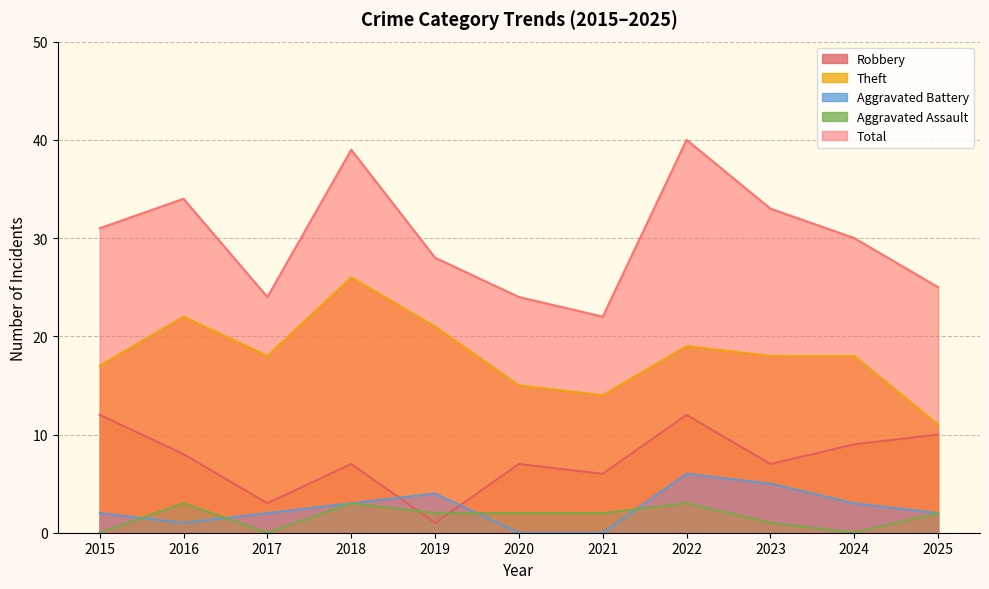

Does the chart display data point markers on the line(s)?

No